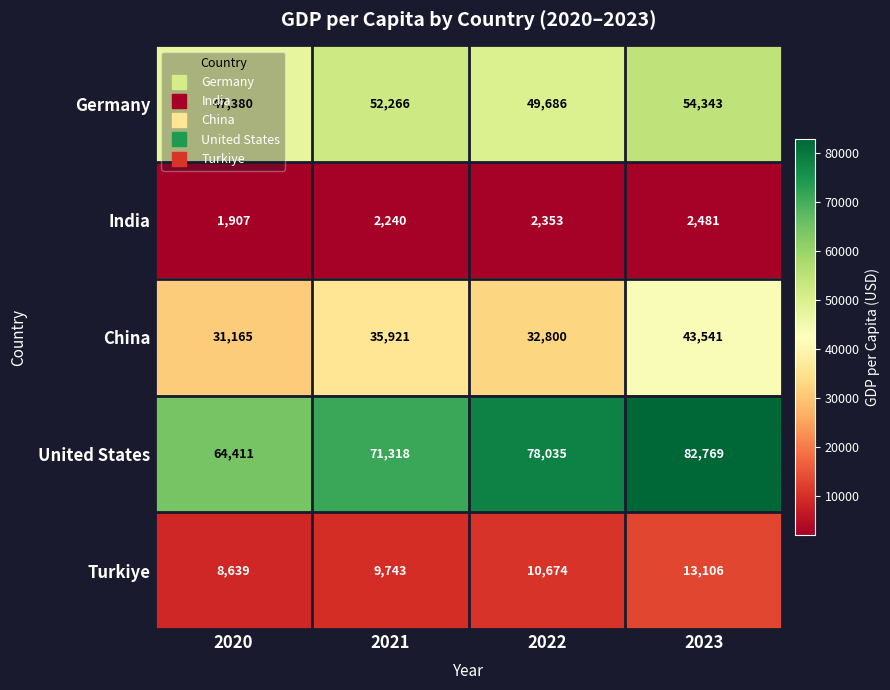

List the series in order of their peak value, highest first.

United States, Germany, China, Turkiye, India